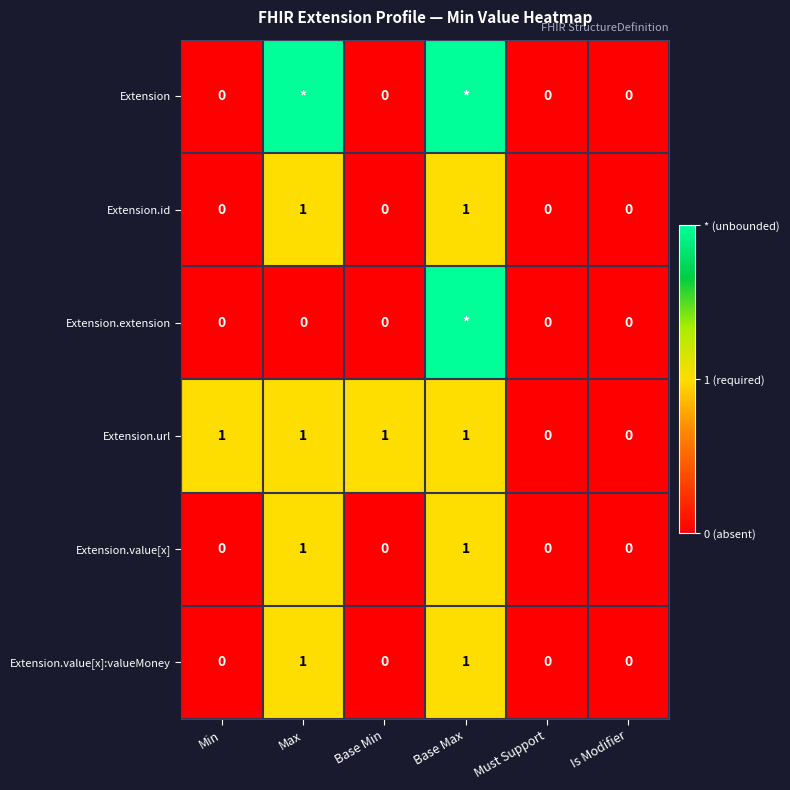

Is the value of Extension.extension at Must Support greater than the value of Extension.url at Max?

No